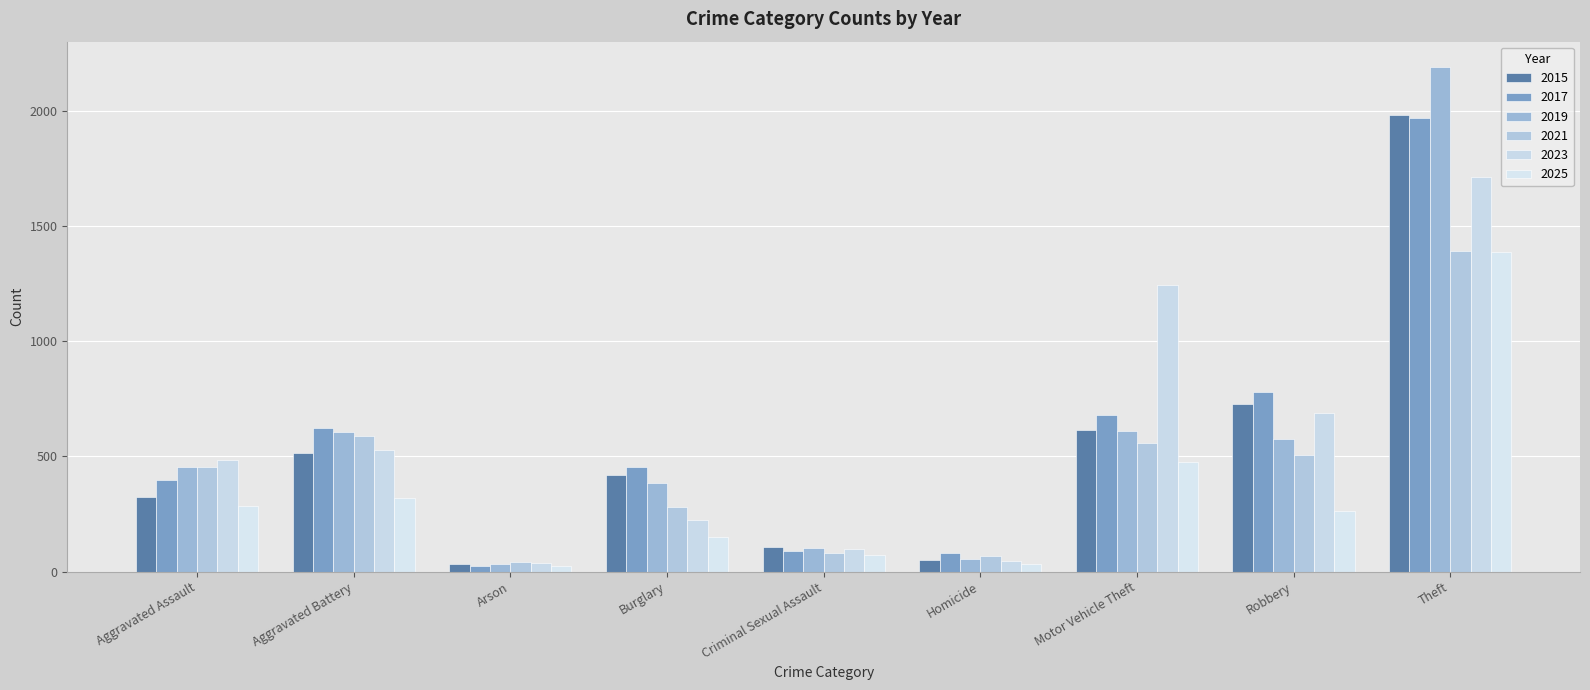

What is the sum of all 2015 values?

4770